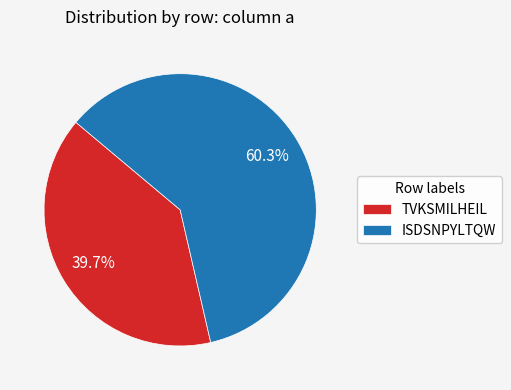

To the nearest percent, what is the average slice percentage?

50%